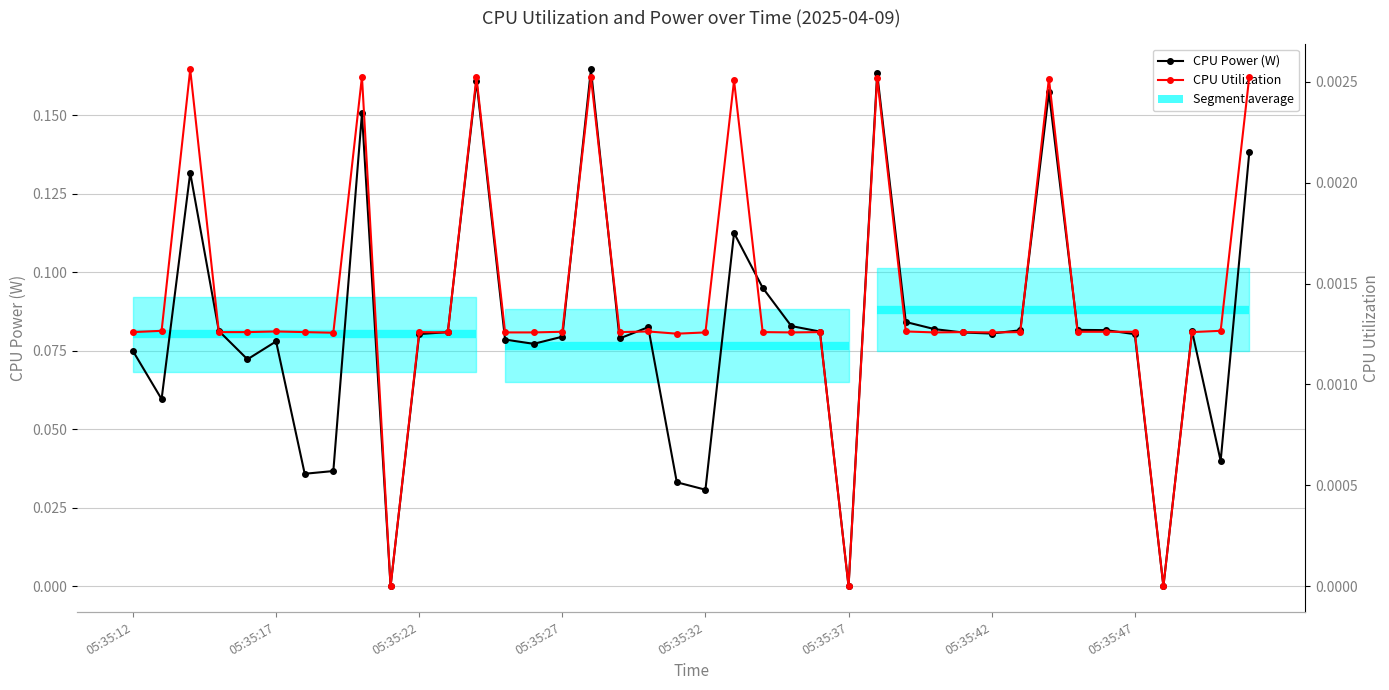

At which category is the sum across all series the highest?

16